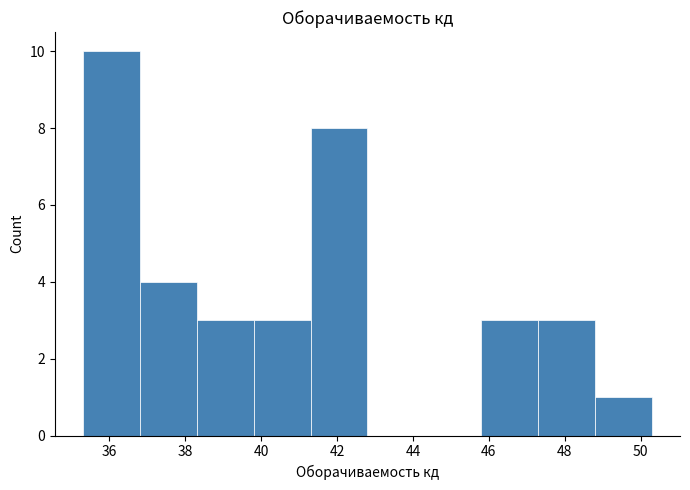

Reading left to right, transcribe this chart: for each bar, give the range it covers on the x-axis and its height. Neither the bar edges nor the heights are printed on the chart, so give them approximately, as read against the axes.

35.4 to 36.8: 10
36.8 to 38.4: 4
38.4 to 39.8: 3
39.8 to 41.4: 3
41.4 to 42.8: 8
42.8 to 44.2: 0
44.2 to 45.8: 0
45.8 to 47.2: 3
47.2 to 48.8: 3
48.8 to 50.2: 1